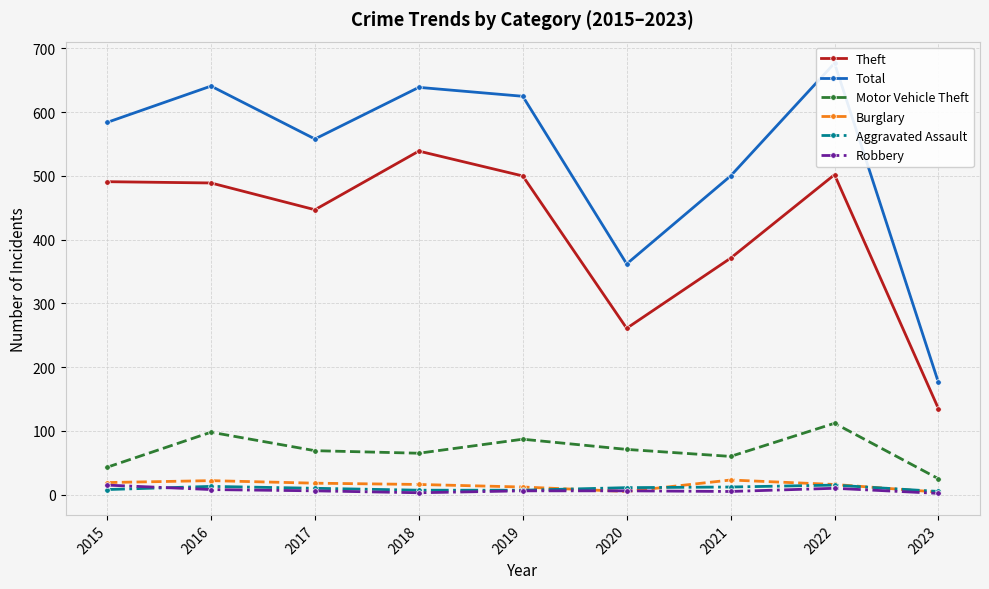

Rank the series by their maximum value, from lowest to highest.

Aggravated Assault, Robbery, Burglary, Motor Vehicle Theft, Theft, Total